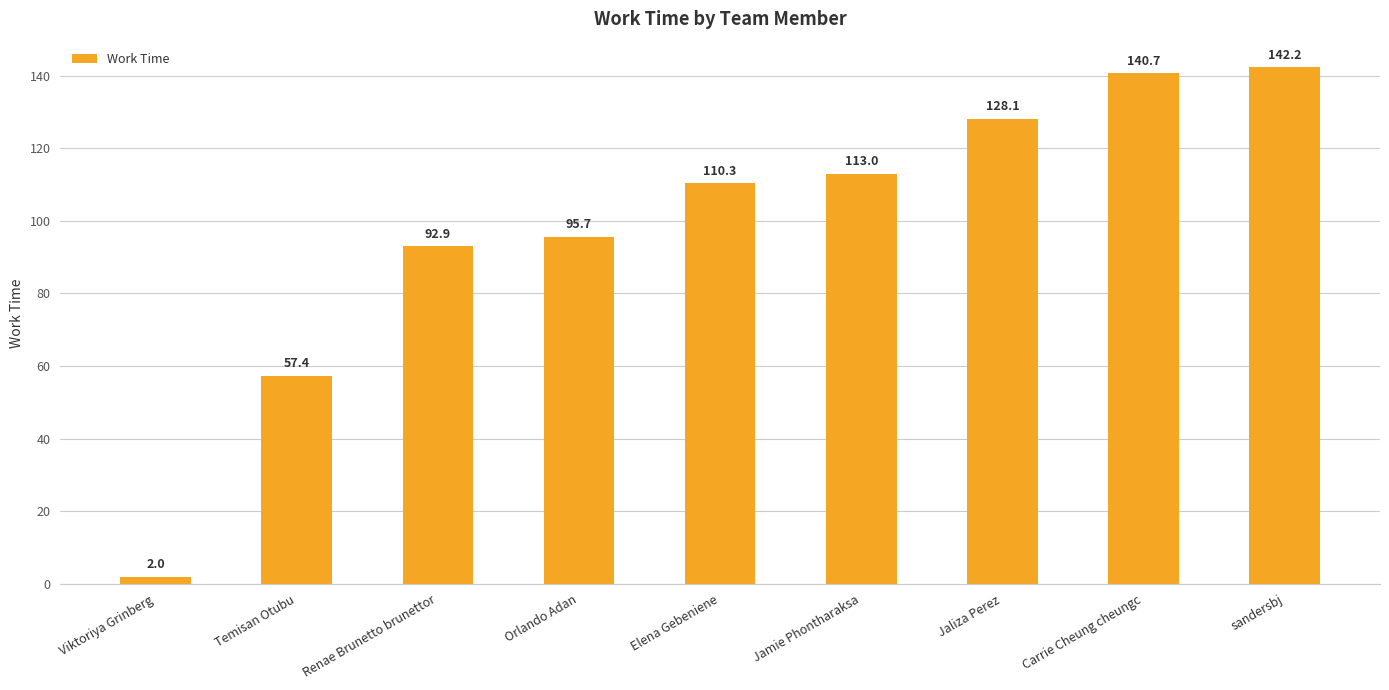

What is the sum of the values at Viktoriya Grinberg and Temisan Otubu?

59.4